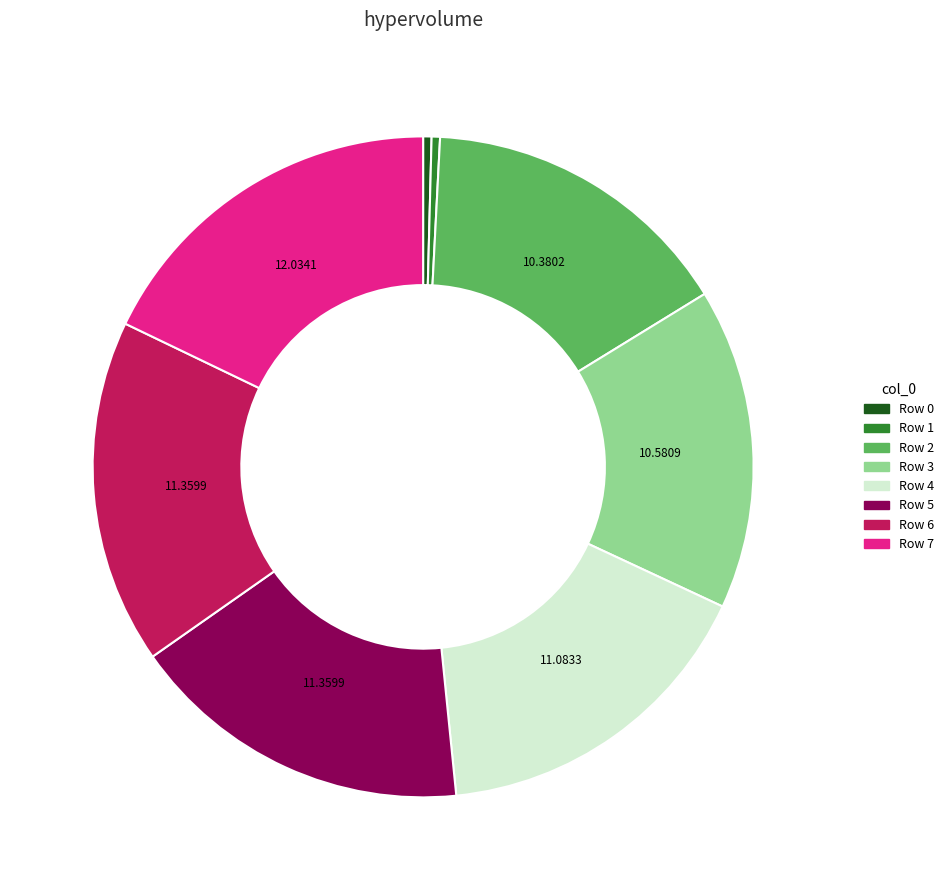

Is there any slice that represents more than half of the pie?

No